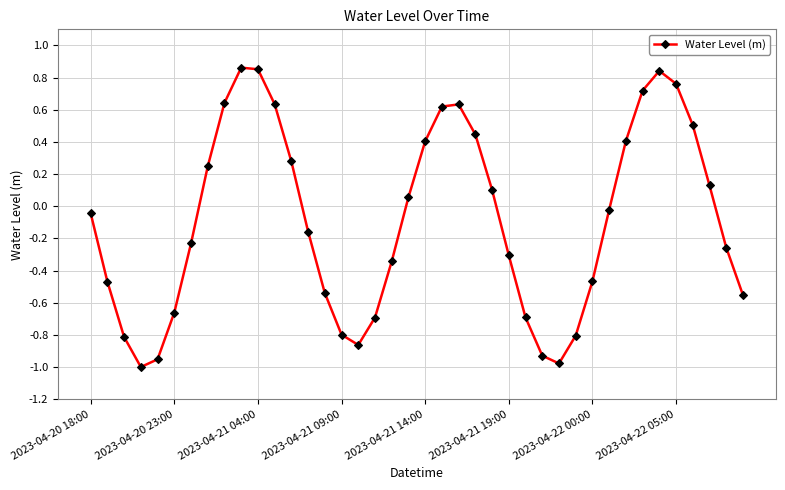

Does the chart have visible grid lines?

Yes